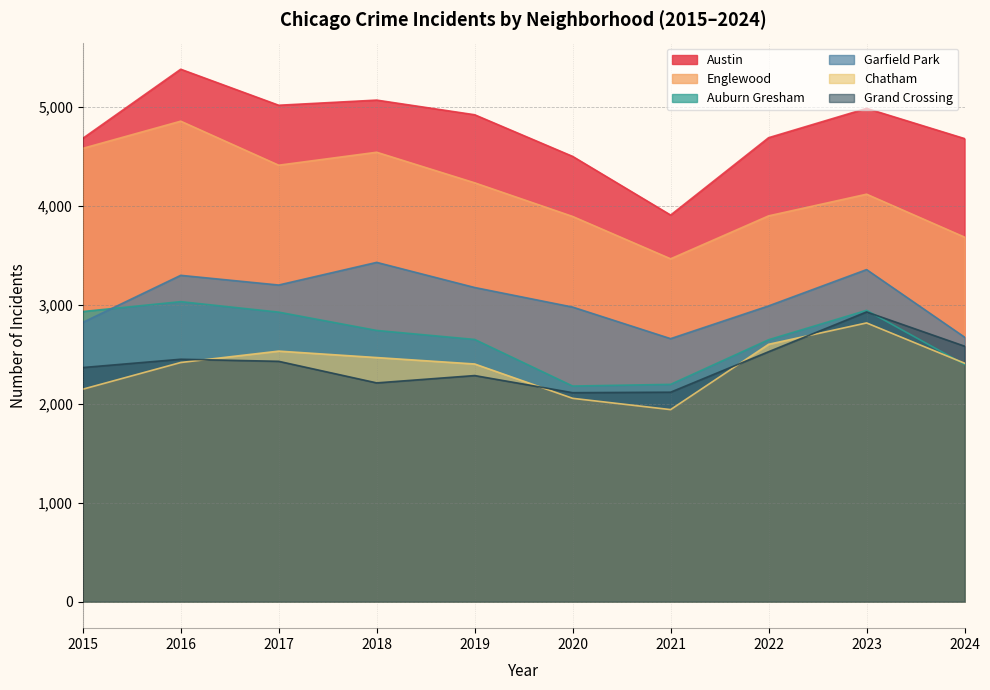

Is the value of Garfield Park at 2016 greater than the value of Austin at 2021?

No